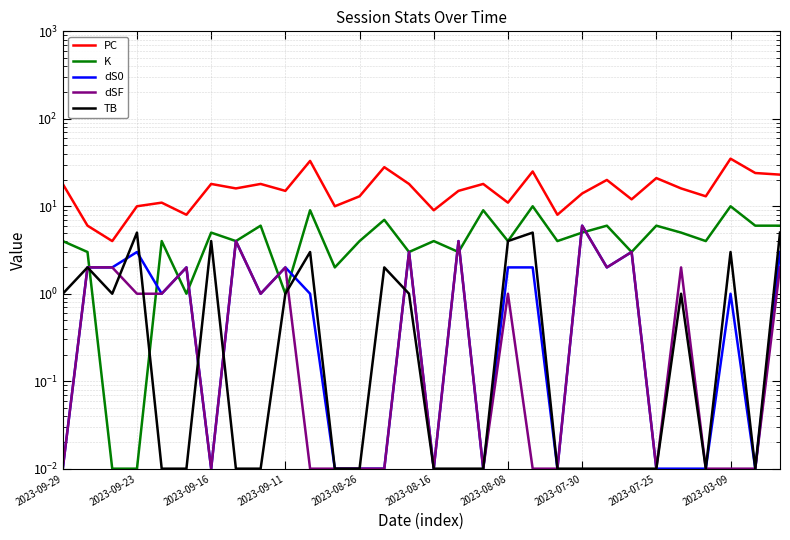

Reading left to right, list all the values displayed in this chart.

PC: 18.0	6.0	4.0	10.0	11.0	8.0	18.0	16.0	18.0	15.0	33.0	10.0	13.0	28.0	18.0	9.0	15.0	18.0	11.0	25.0	8.0	14.0	20.0	12.0	21.0	16.0	13.0	35.0	24.0	23.0
K: 4.0	3.0	0.0	0.0	4.0	1.0	5.0	4.0	6.0	1.0	9.0	2.0	4.0	7.0	3.0	4.0	3.0	9.0	4.0	10.0	4.0	5.0	6.0	3.0	6.0	5.0	4.0	10.0	6.0	6.0
dS0: 0.0	2.0	2.0	3.0	1.0	2.0	0.0	4.0	1.0	2.0	1.0	0.0	0.0	0.0	3.0	0.0	4.0	0.0	2.0	2.0	0.0	6.0	2.0	3.0	0.0	0.0	0.0	1.0	0.0	3.0
dSF: 0.0	2.0	2.0	1.0	1.0	2.0	0.0	4.0	1.0	2.0	0.0	0.0	0.0	0.0	3.0	0.0	4.0	0.0	1.0	0.0	0.0	6.0	2.0	3.0	0.0	2.0	0.0	0.0	0.0	2.0
TB: 1.0	2.0	1.0	5.0	0.0	0.0	4.0	0.0	0.0	1.0	3.0	0.0	0.0	2.0	1.0	0.0	0.0	0.0	4.0	5.0	0.0	0.0	0.0	0.0	0.0	1.0	0.0	3.0	0.0	5.0